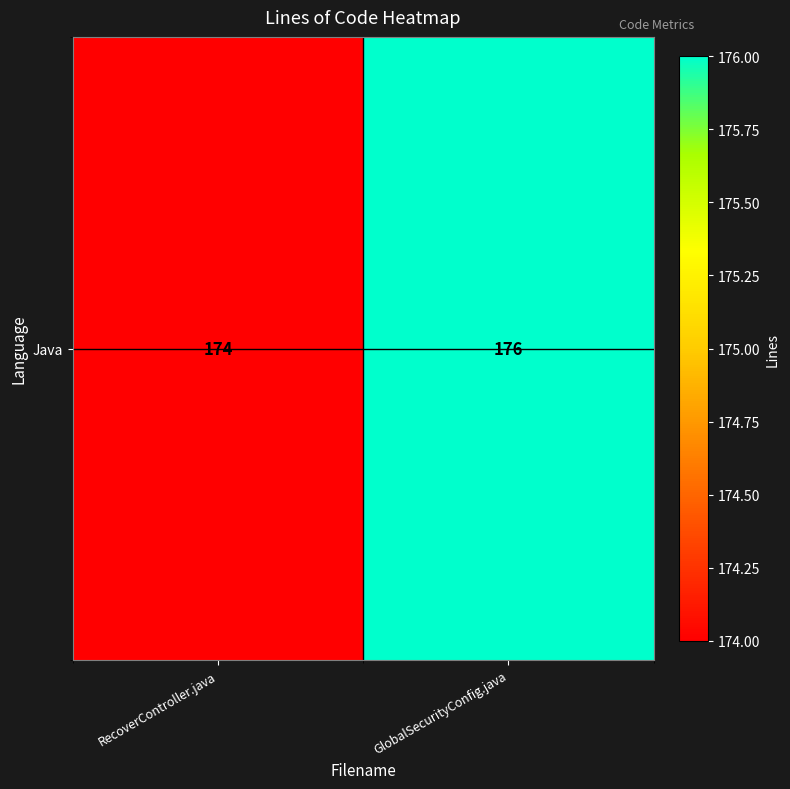

How many data points are less than 176?

1